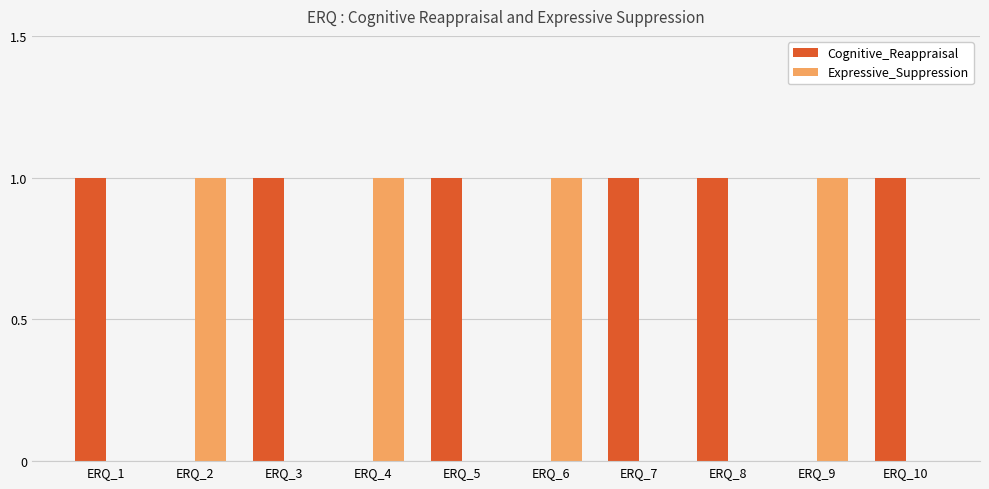

What is the difference between the Expressive_Suppression values at ERQ_2 and ERQ_1?

1